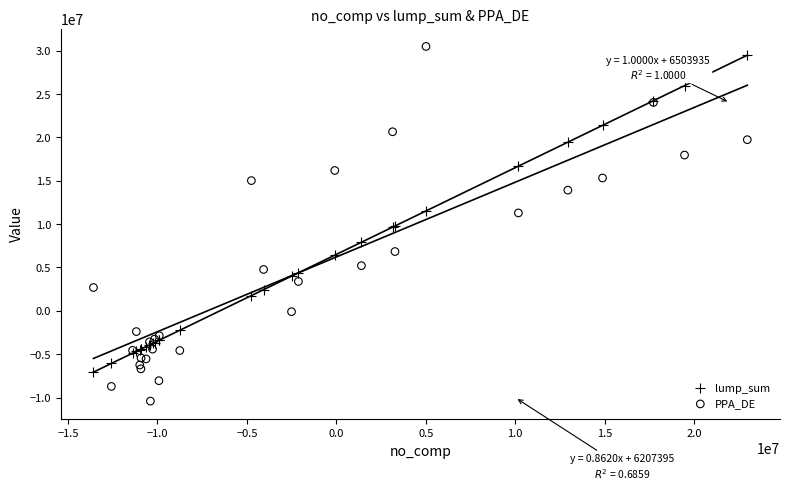

Which series has the largest Y range (max minus min)?

PPA_DE